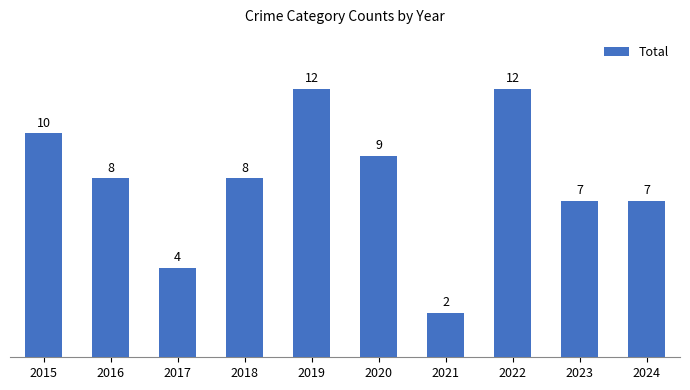

Reading left to right, what are all the values shown in this chart?

10	8	4	8	12	9	2	12	7	7